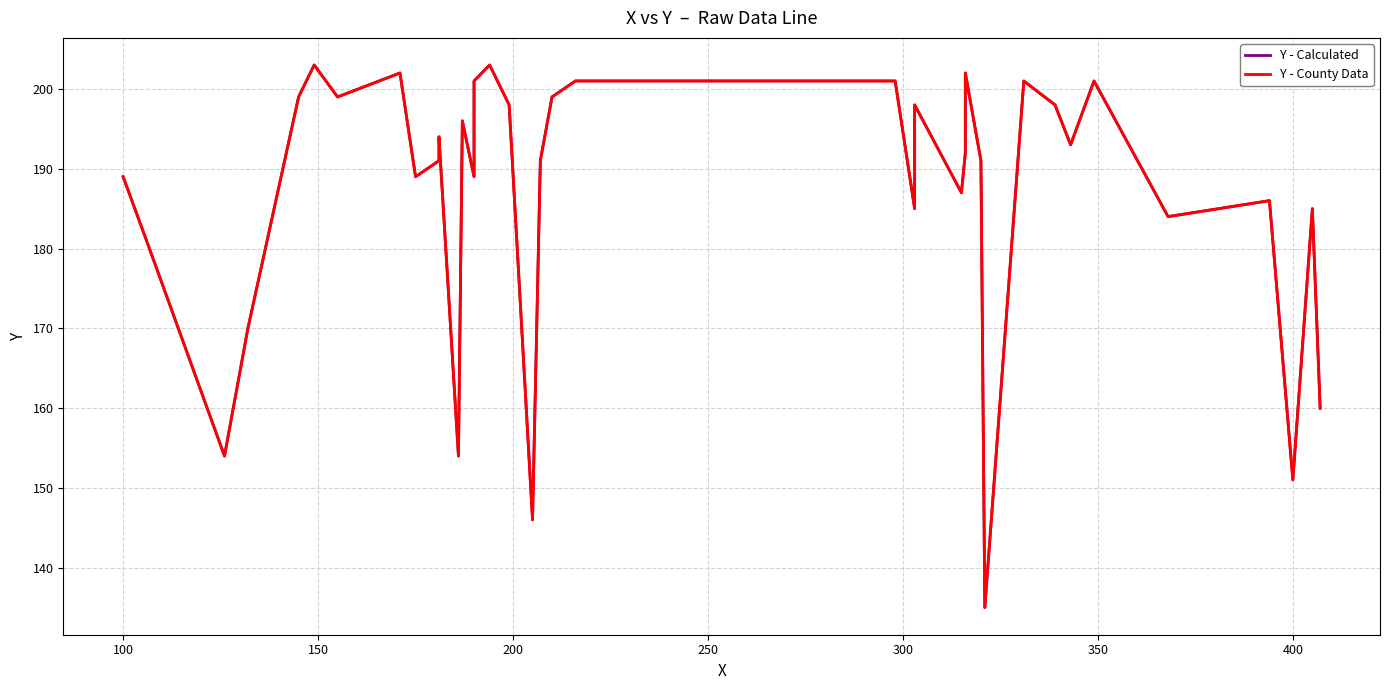

At how many categories does at least one series exceed 163?

34